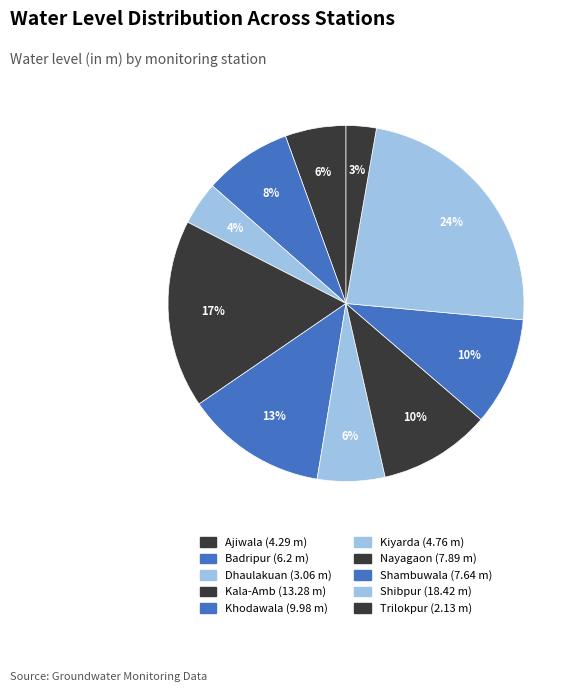

How many segments does this pie chart have?

10